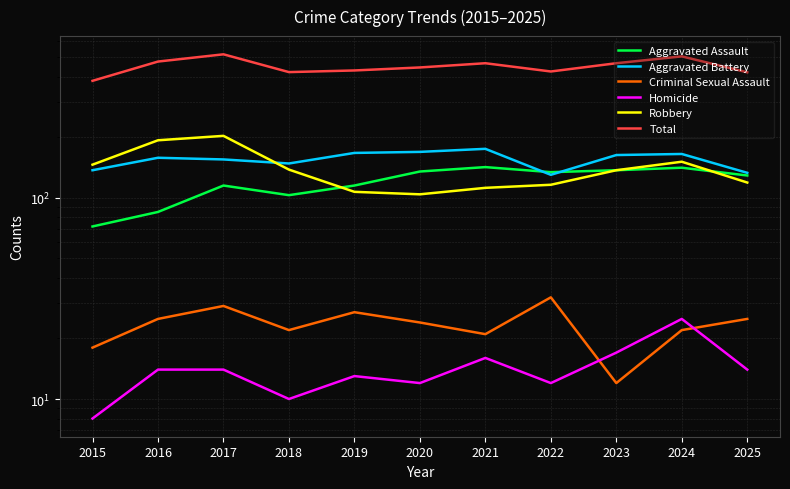

What is the difference between the highest and lowest values at 2015?

373